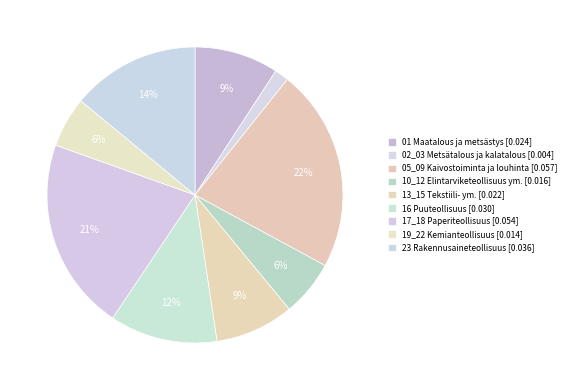

How many slices are in this pie chart?

9